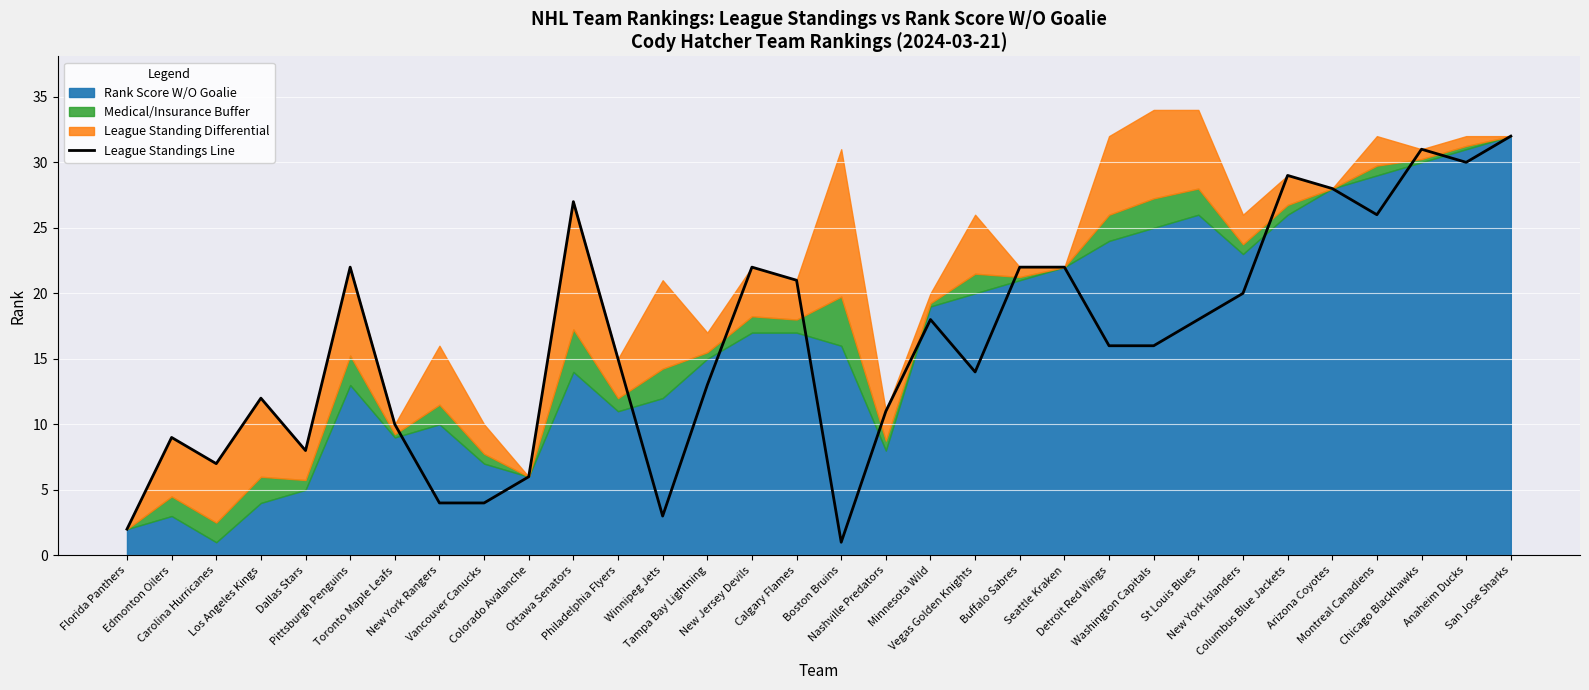

Which has a higher value, Chicago Blackhawks or Arizona Coyotes?

Chicago Blackhawks